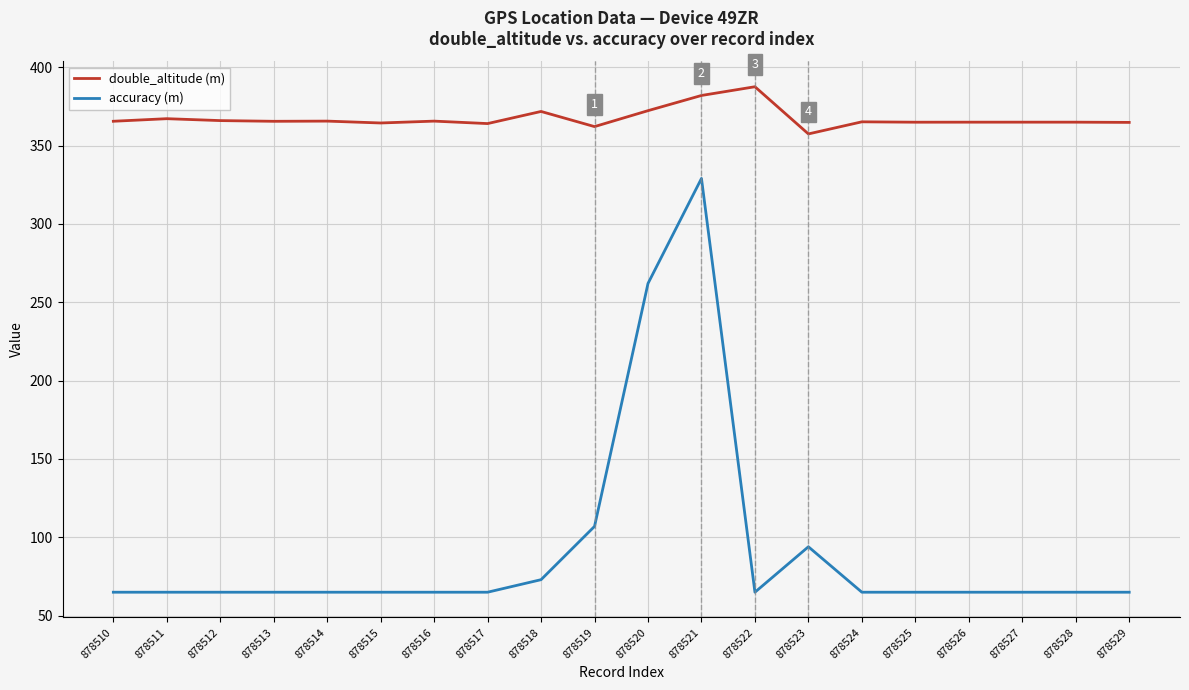

True or false: accuracy (m) and double_altitude (m) intersect in this chart.

False